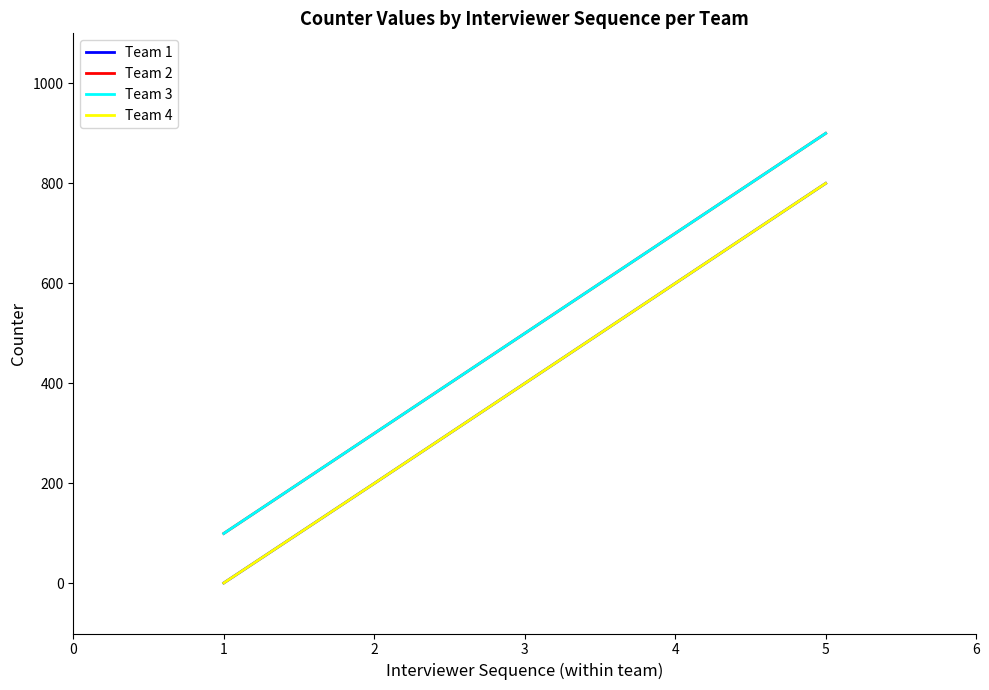

What is the value of the Team 2 point at the 1st from the left?

100